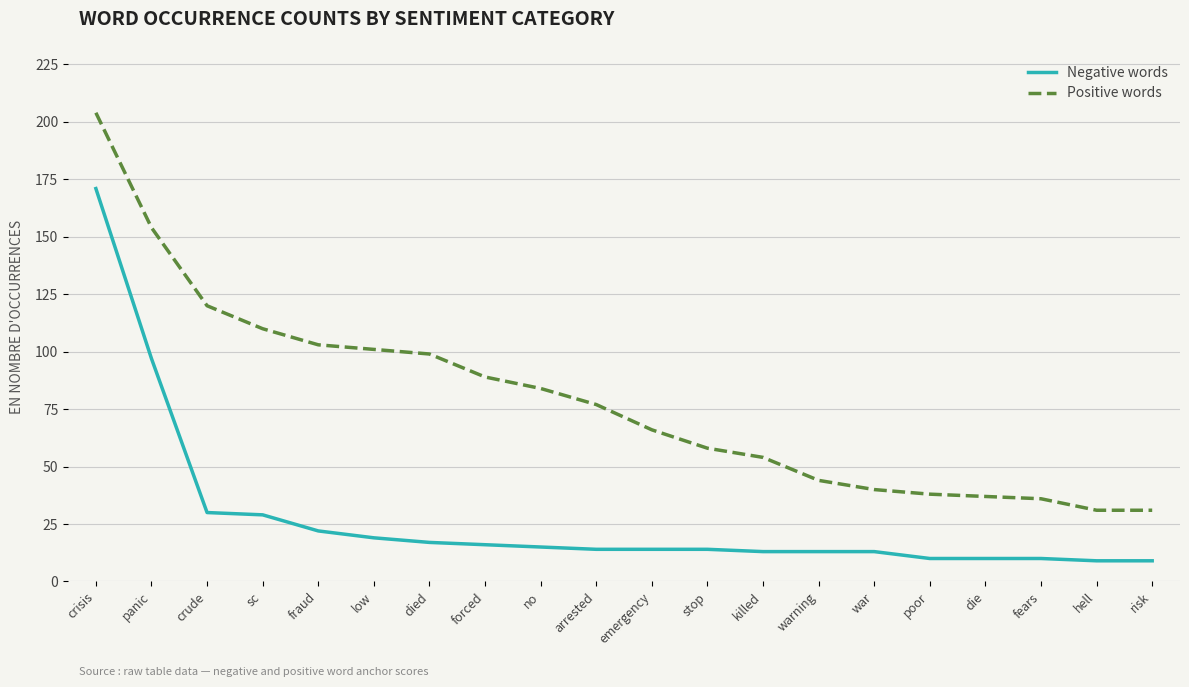

Rank the series by their maximum value, from highest to lowest.

Positive words, Negative words